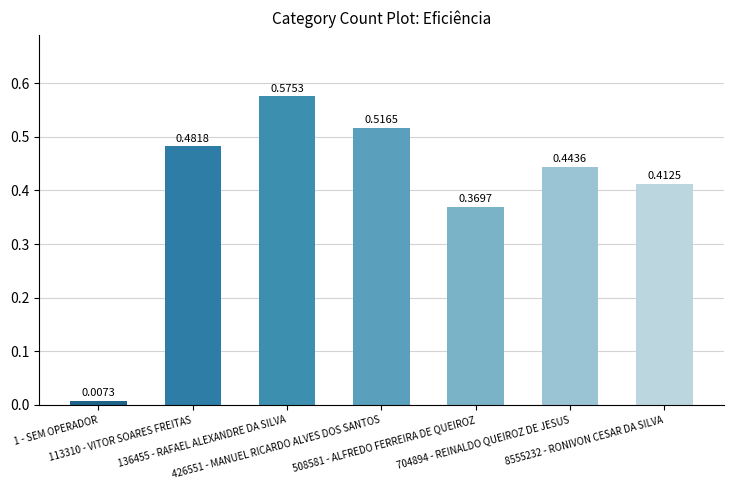

At which category does the chart reach its peak across all series?

136455 - RAFAEL ALEXANDRE DA SILVA